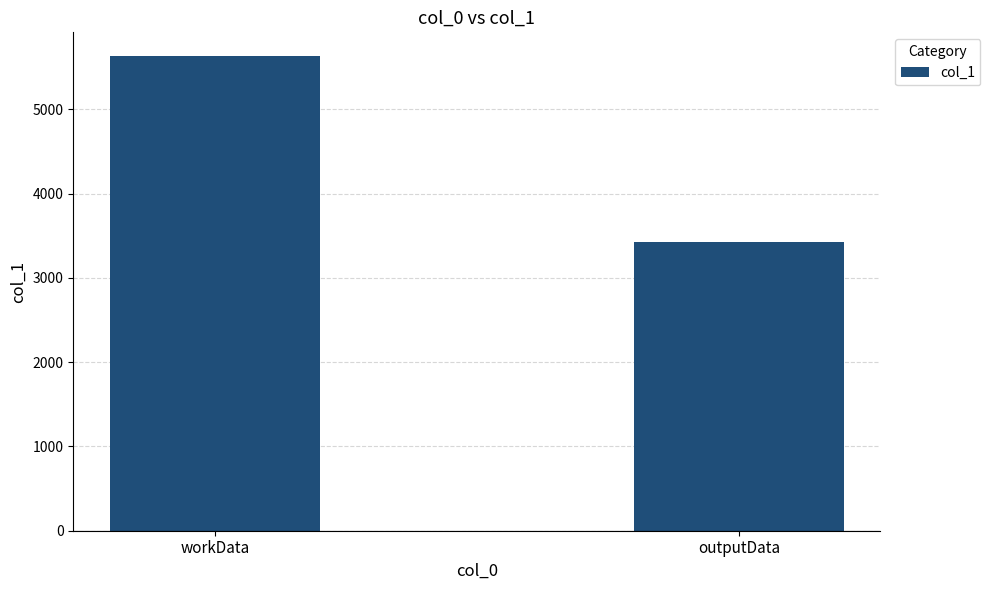

How many categories are shown in the chart?

2